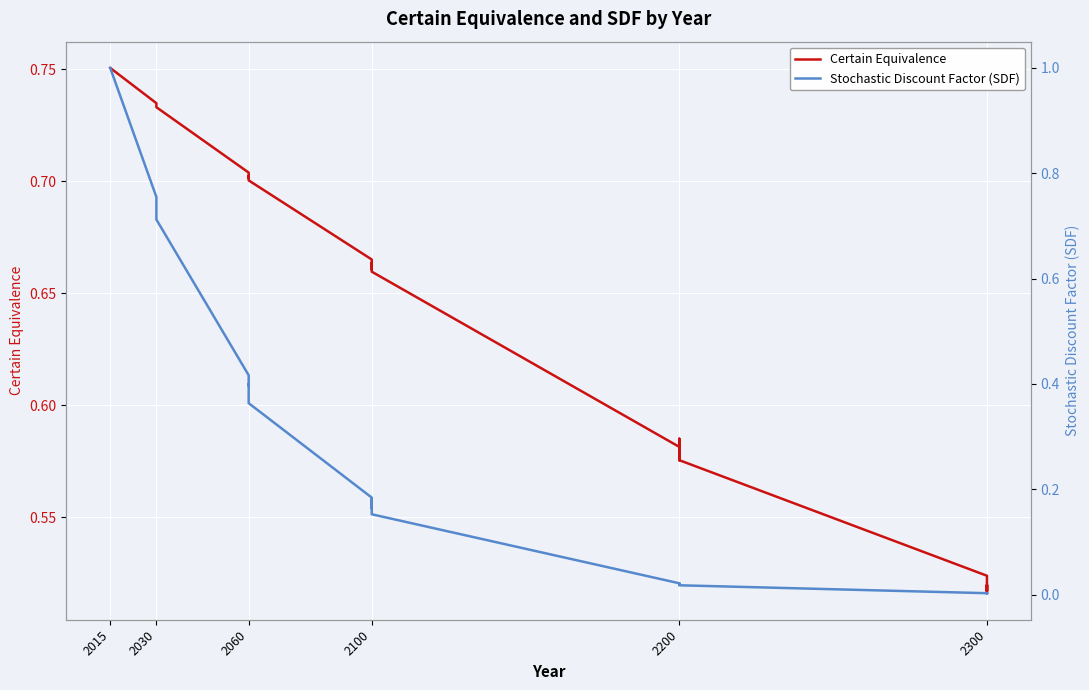

How many series are shown in this chart?

2